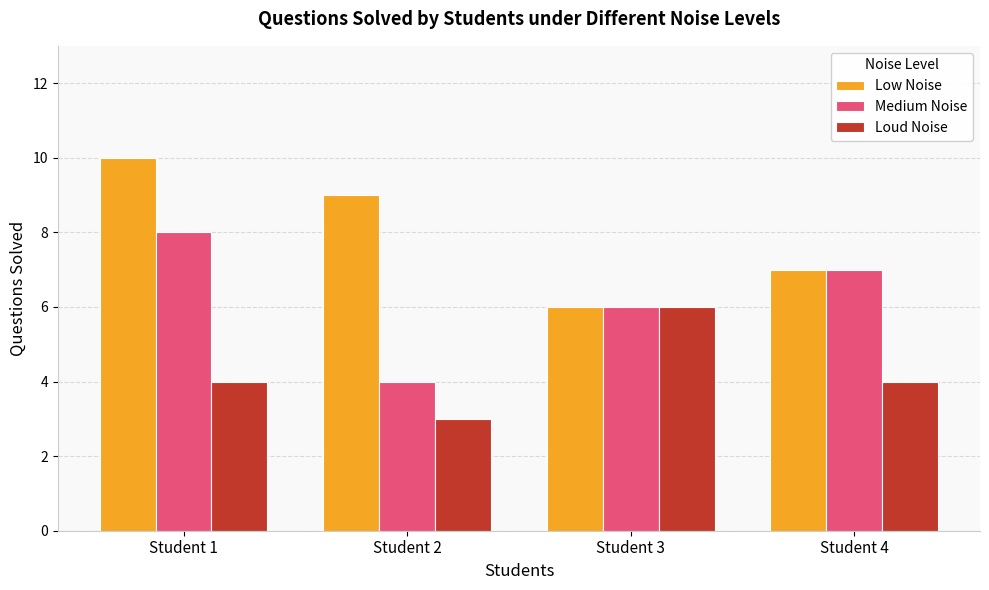

How many values in the Low Noise series are below 9?

2